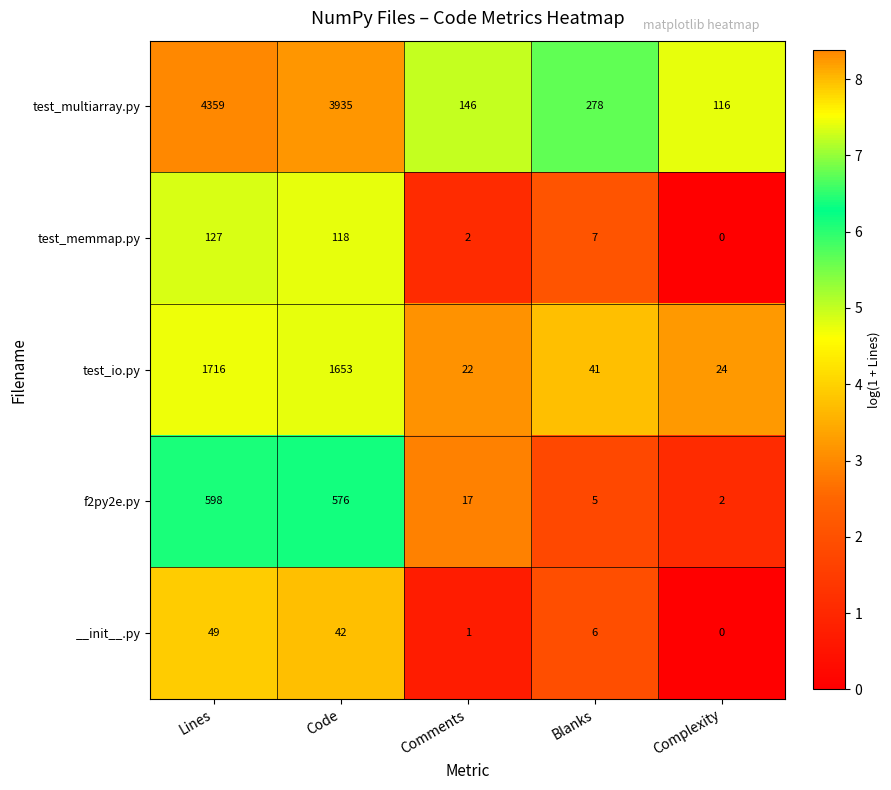

The value of test_multiarray.py at Blanks is 434. True or false?

False